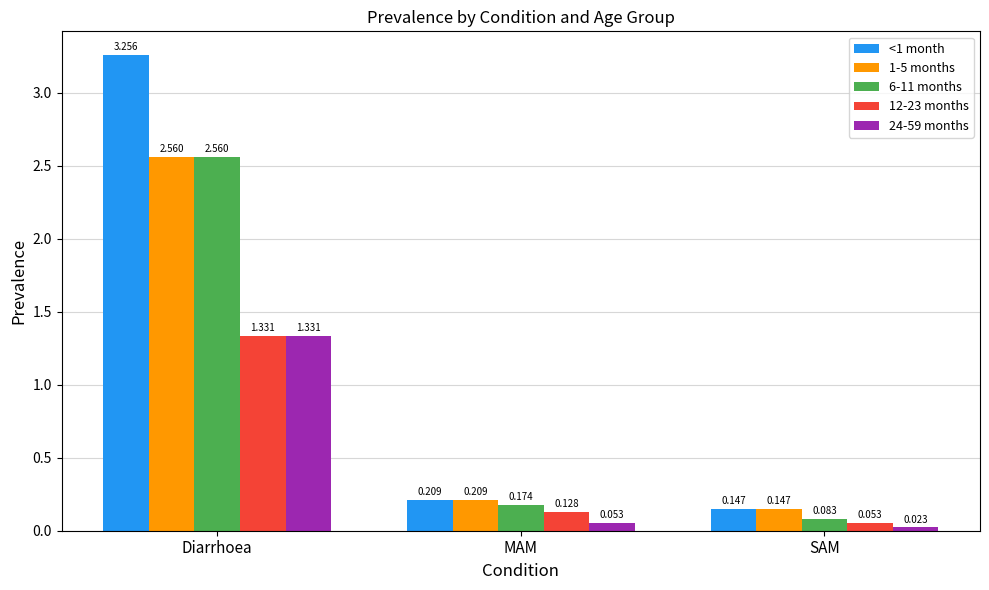

Which series has the widest spread of values?

<1 month